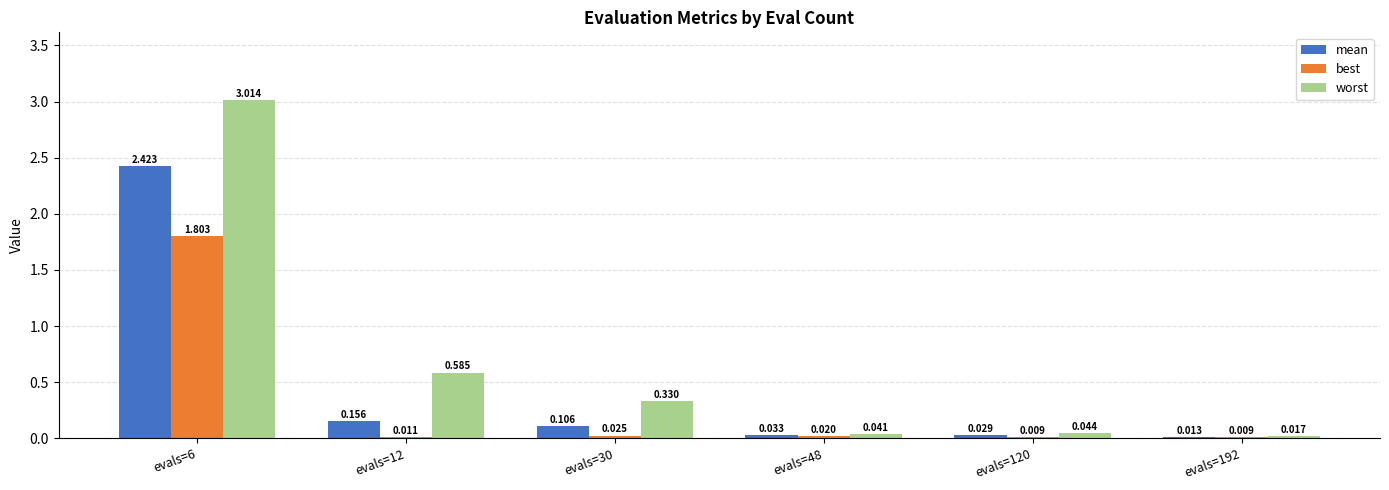

Which series has the largest total across all categories?

worst